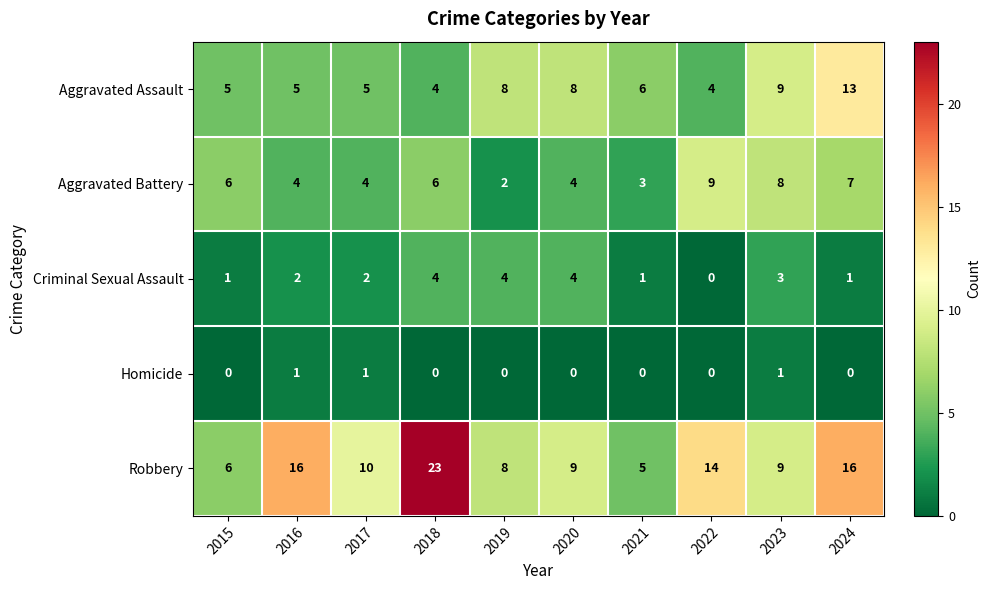

At how many categories does at least one series exceed 3?

10